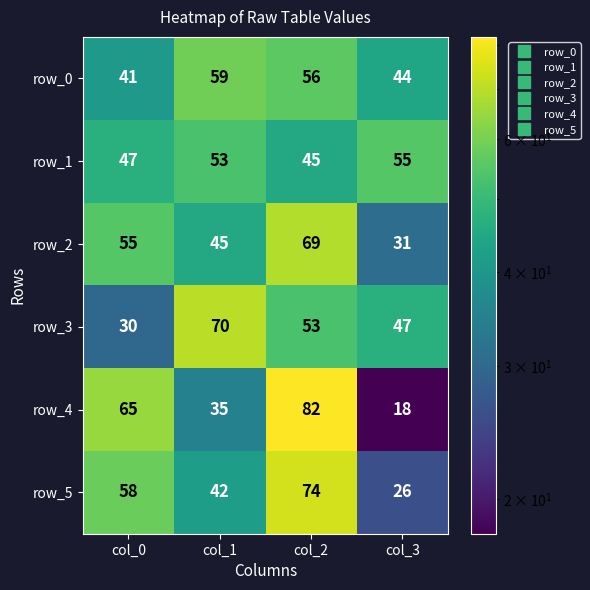

Reading left to right, transcribe all the data shown in this chart.

row_0: col_0=41	col_1=59	col_2=56	col_3=44
row_1: col_0=47	col_1=53	col_2=45	col_3=55
row_2: col_0=55	col_1=45	col_2=69	col_3=31
row_3: col_0=30	col_1=70	col_2=53	col_3=47
row_4: col_0=65	col_1=35	col_2=82	col_3=18
row_5: col_0=58	col_1=42	col_2=74	col_3=26